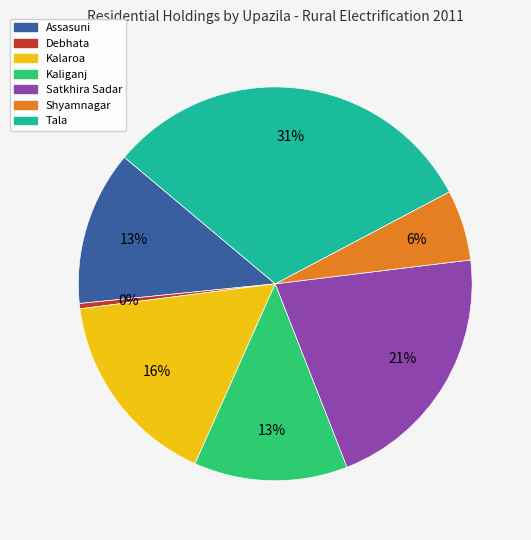

What is the largest slice in the pie chart?

Tala